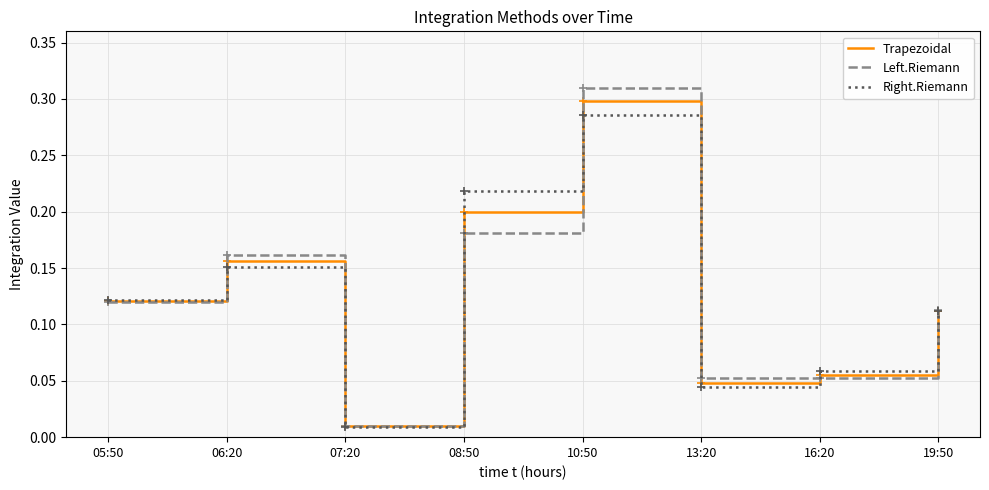

At which category is the sum across all series the highest?

10:50